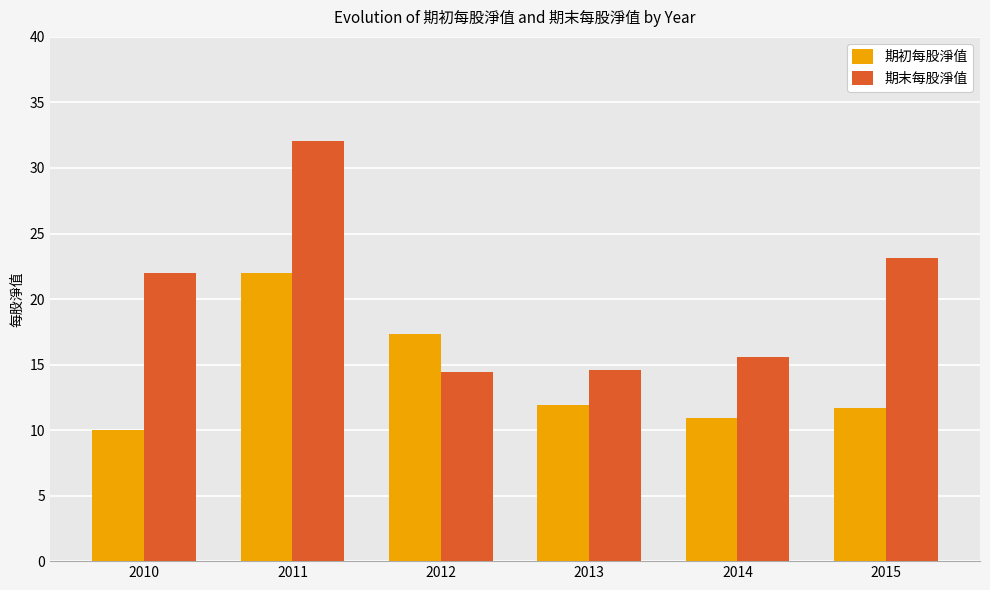

What is the smallest value displayed?

10.0